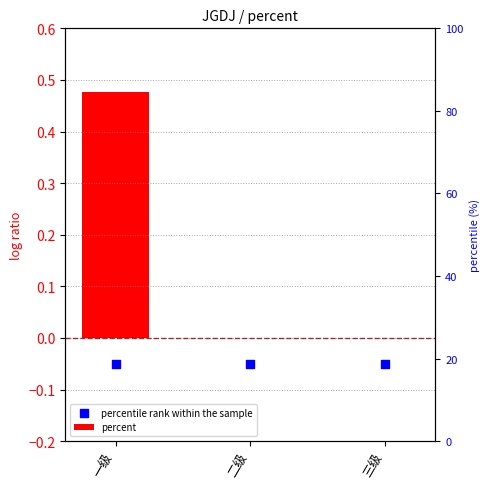

Which series reaches the minimum Y coordinate?

percentile rank within the sample